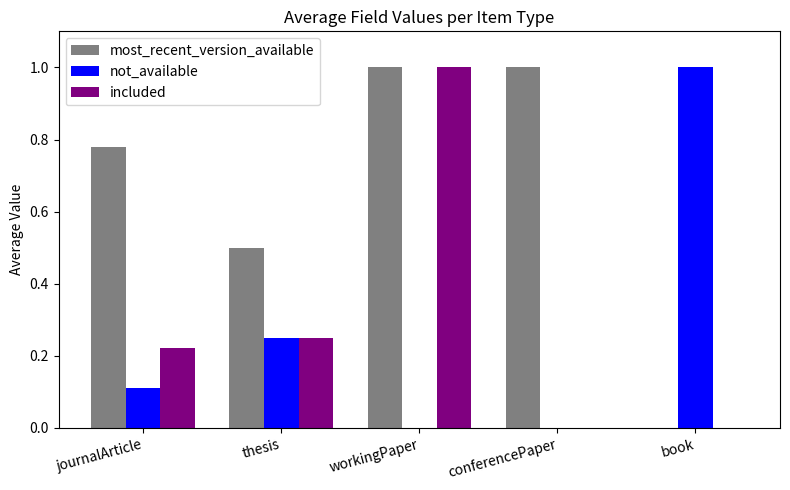

Is it true that included equals 0.0 at journalArticle?

False